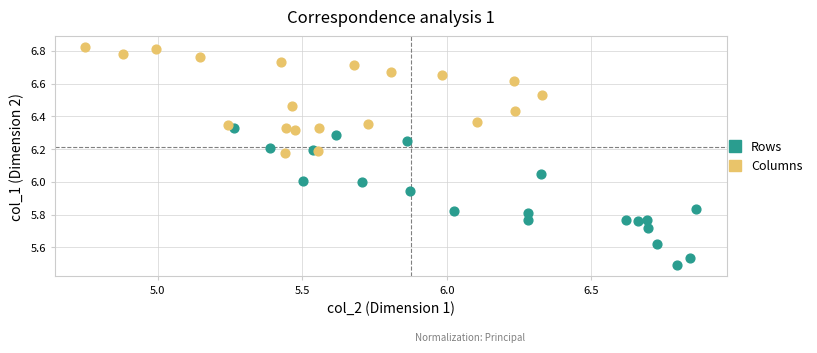

Which series contains the lowest Y value?

Rows